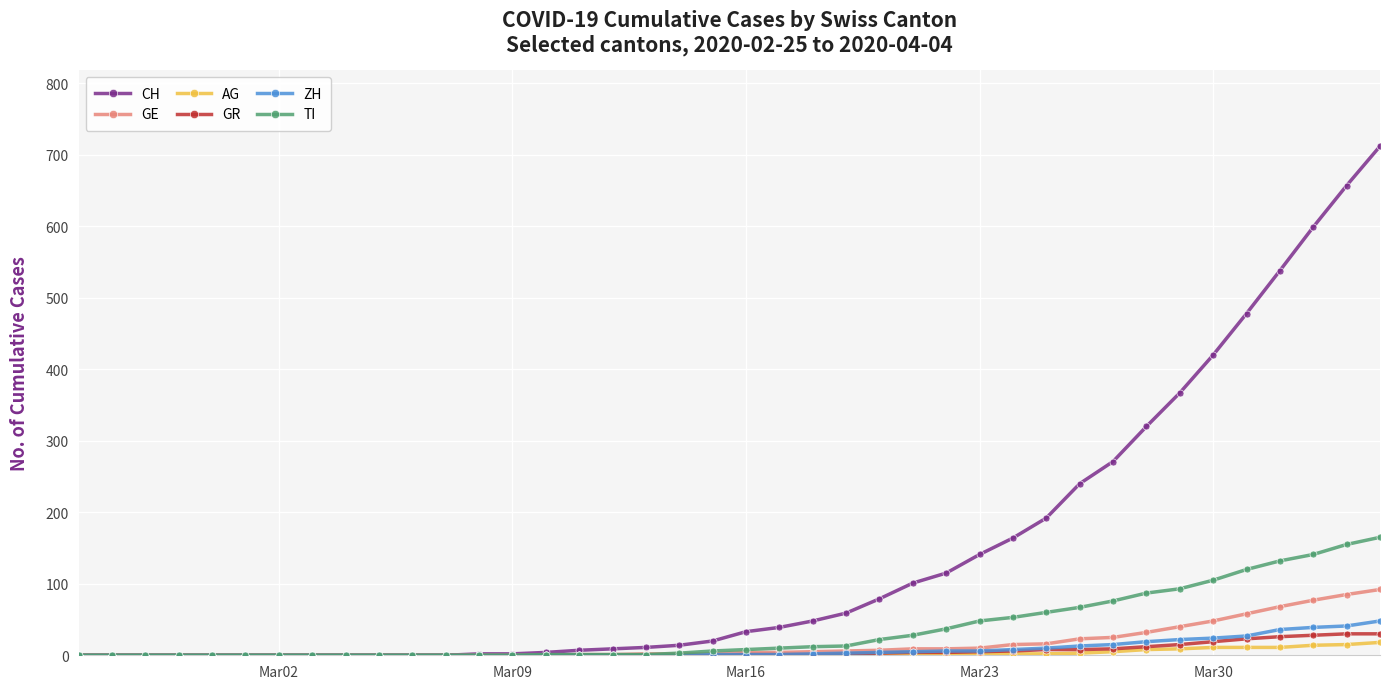

What is the greatest value displayed?

712